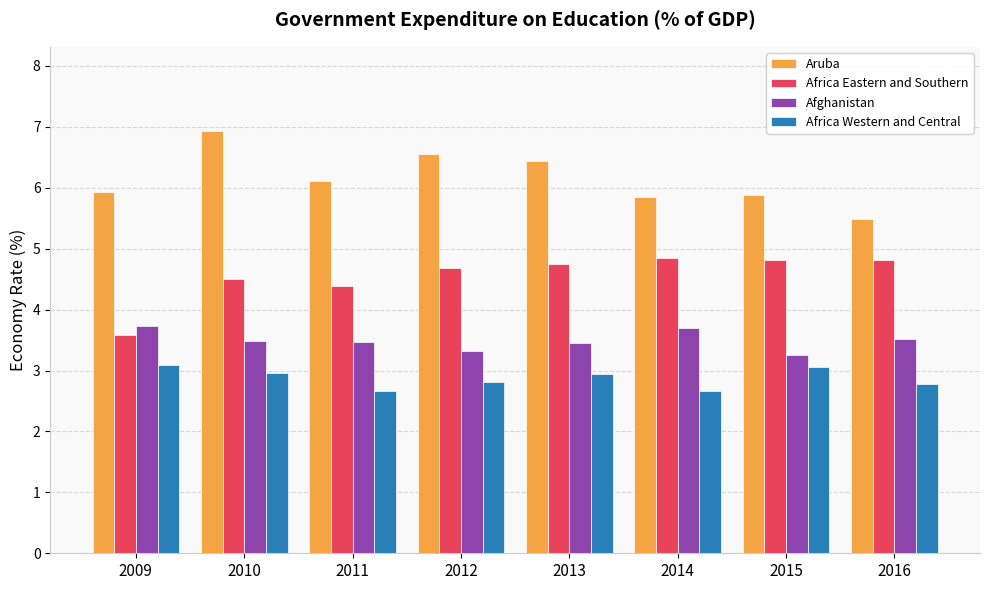

At 2016, list the series in order from largest to smallest.

Aruba, Africa Eastern and Southern, Afghanistan, Africa Western and Central